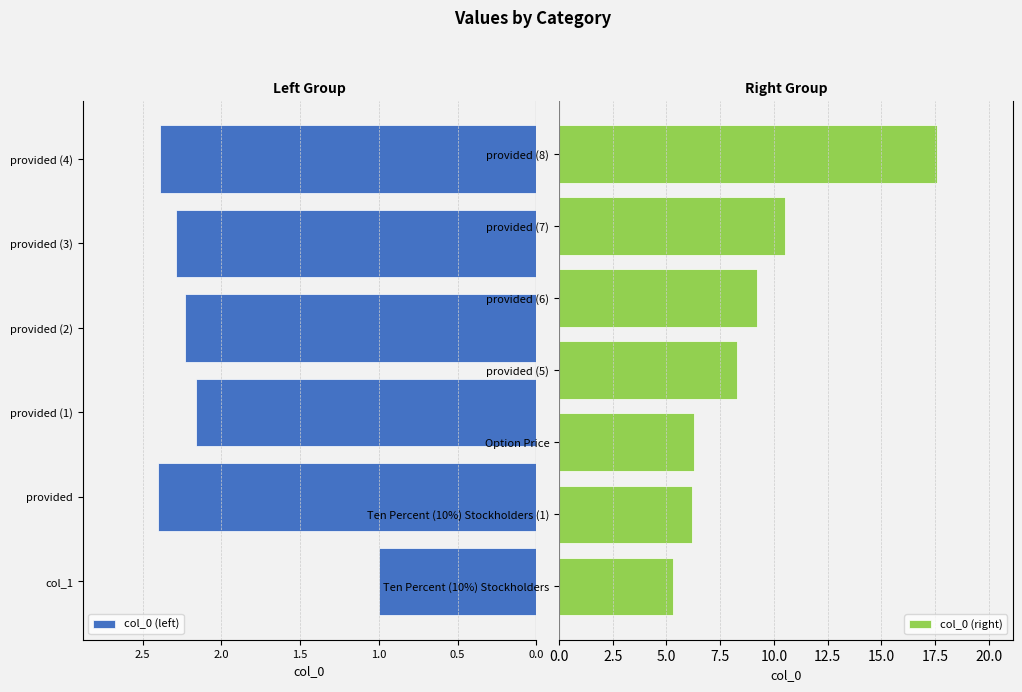

Rank the categories by value from highest to lowest.

provided, provided, provided, provided, Option Price, Ten Percent (10%) Stockholders, Ten Percent (10%) Stockholders, provided, provided, provided, provided, provided, col_1